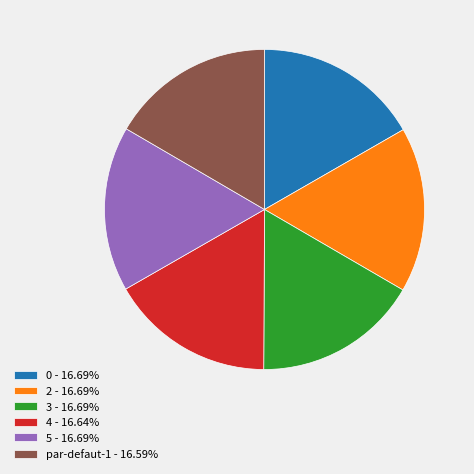

The 3 slice represents 24% of the pie. True or false?

False